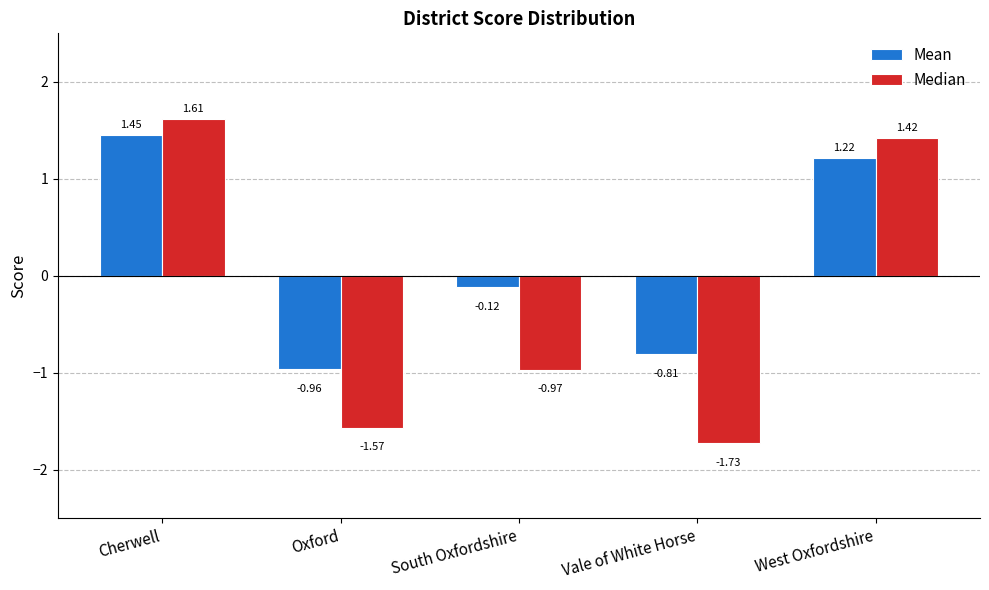

Where does the Median series first go above 0?

Cherwell